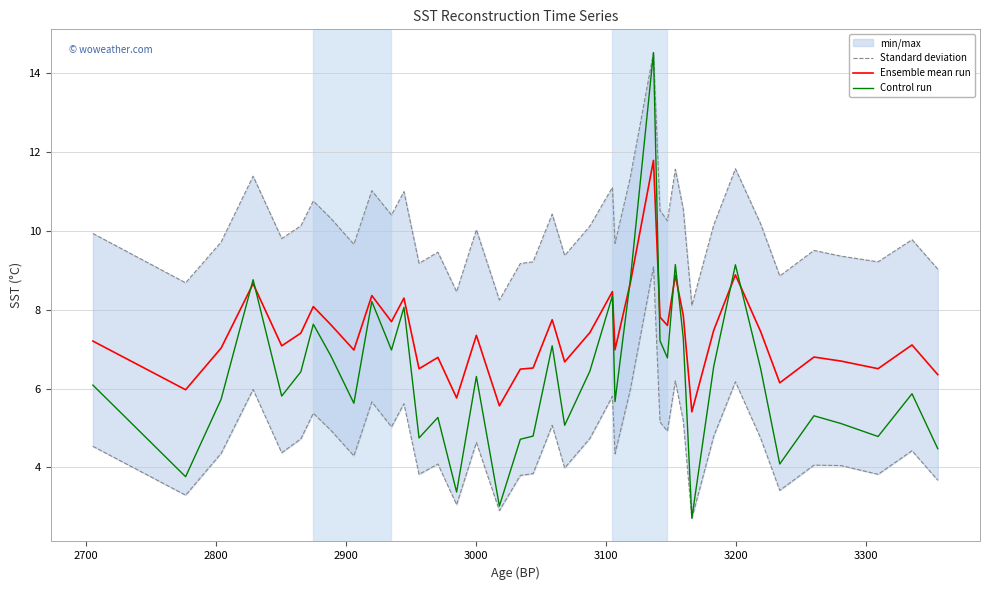

True or false: Standard deviation and Control run cross at least once.

False